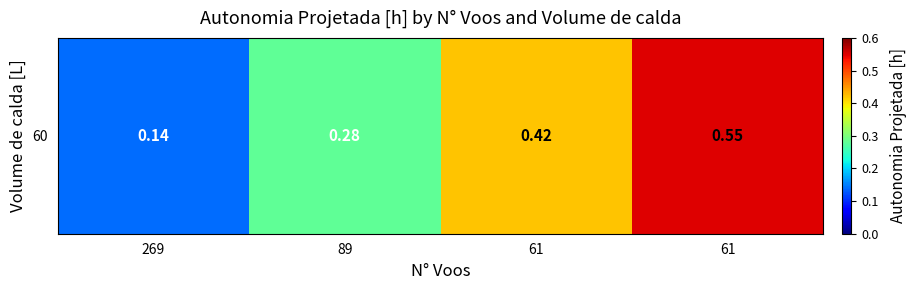

What is the change in value from 269 to 61?

+0.4